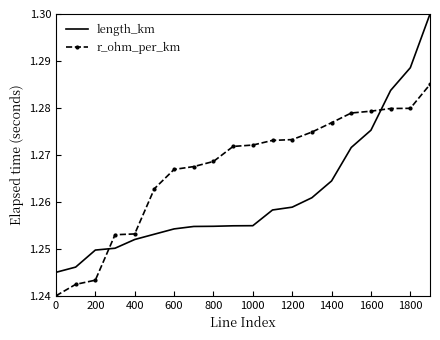

List the series in order of their overall mean, lowest first.

length_km, r_ohm_per_km